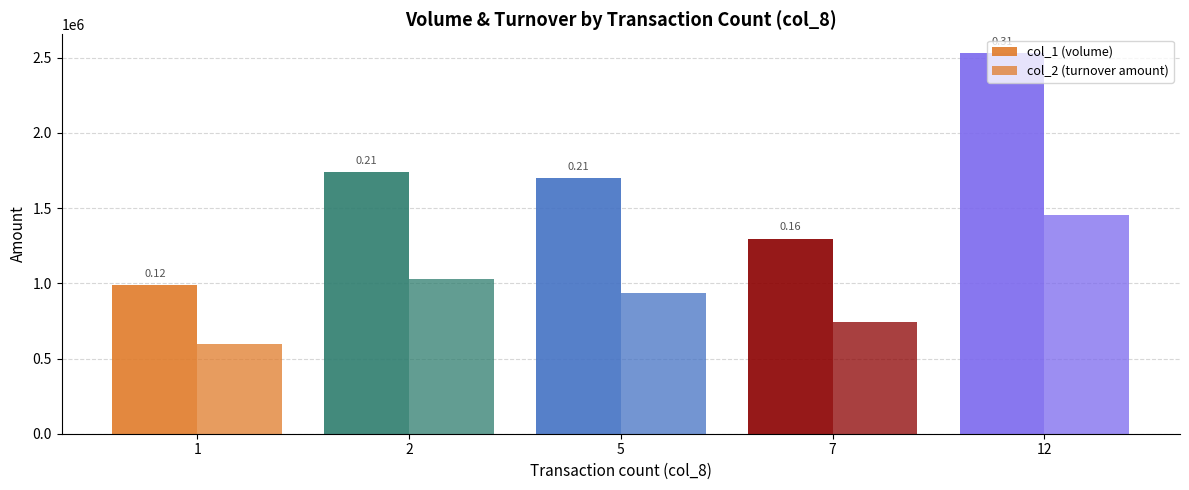

At which category is the sum across all series the highest?

12